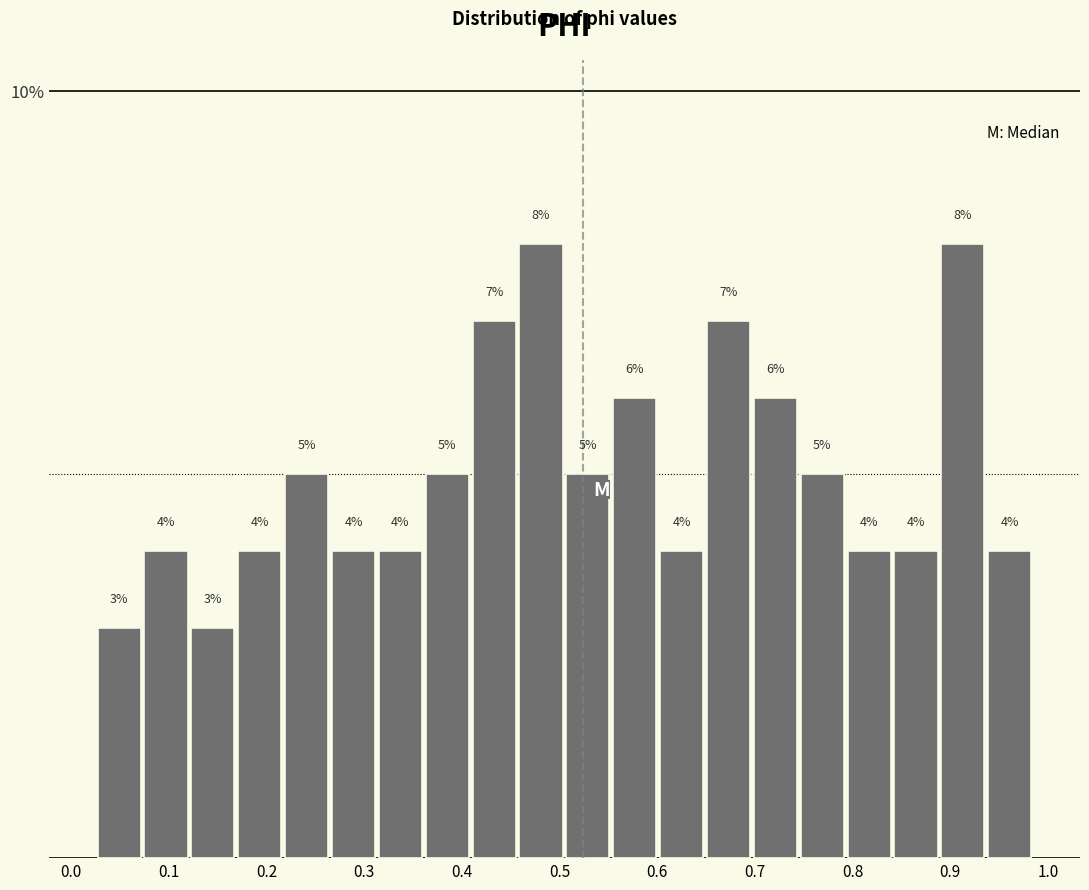

Reading left to right, transcribe this chart: for each bar, give the range it covers on the x-axis and its height. The bar edges are not printed on the chart, so give them approximately, as read against the axis.

0.025 to 0.073: 3
0.073 to 0.121: 4
0.121 to 0.169: 3
0.169 to 0.217: 4
0.217 to 0.265: 5
0.265 to 0.313: 4
0.313 to 0.361: 4
0.361 to 0.409: 5
0.409 to 0.457: 7
0.457 to 0.505: 8
0.505 to 0.553: 5
0.553 to 0.601: 6
0.601 to 0.649: 4
0.649 to 0.697: 7
0.697 to 0.745: 6
0.745 to 0.793: 5
0.793 to 0.841: 4
0.841 to 0.889: 4
0.889 to 0.937: 8
0.937 to 0.985: 4